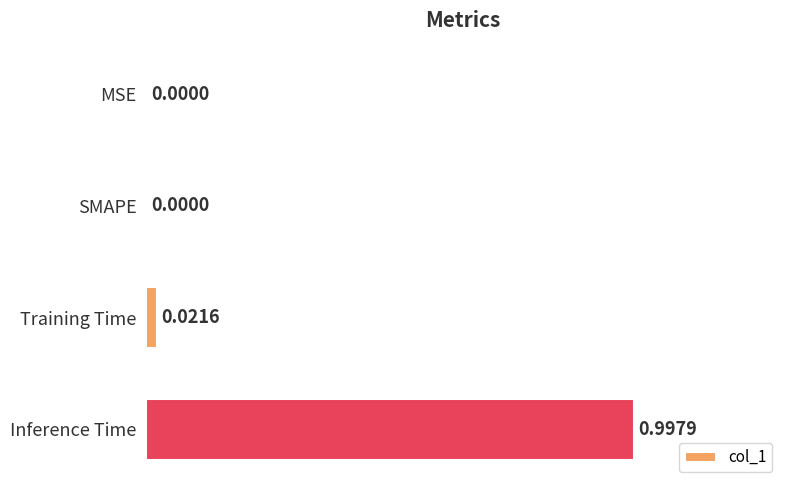

What is the change in value from SMAPE to Inference Time?

+1.0